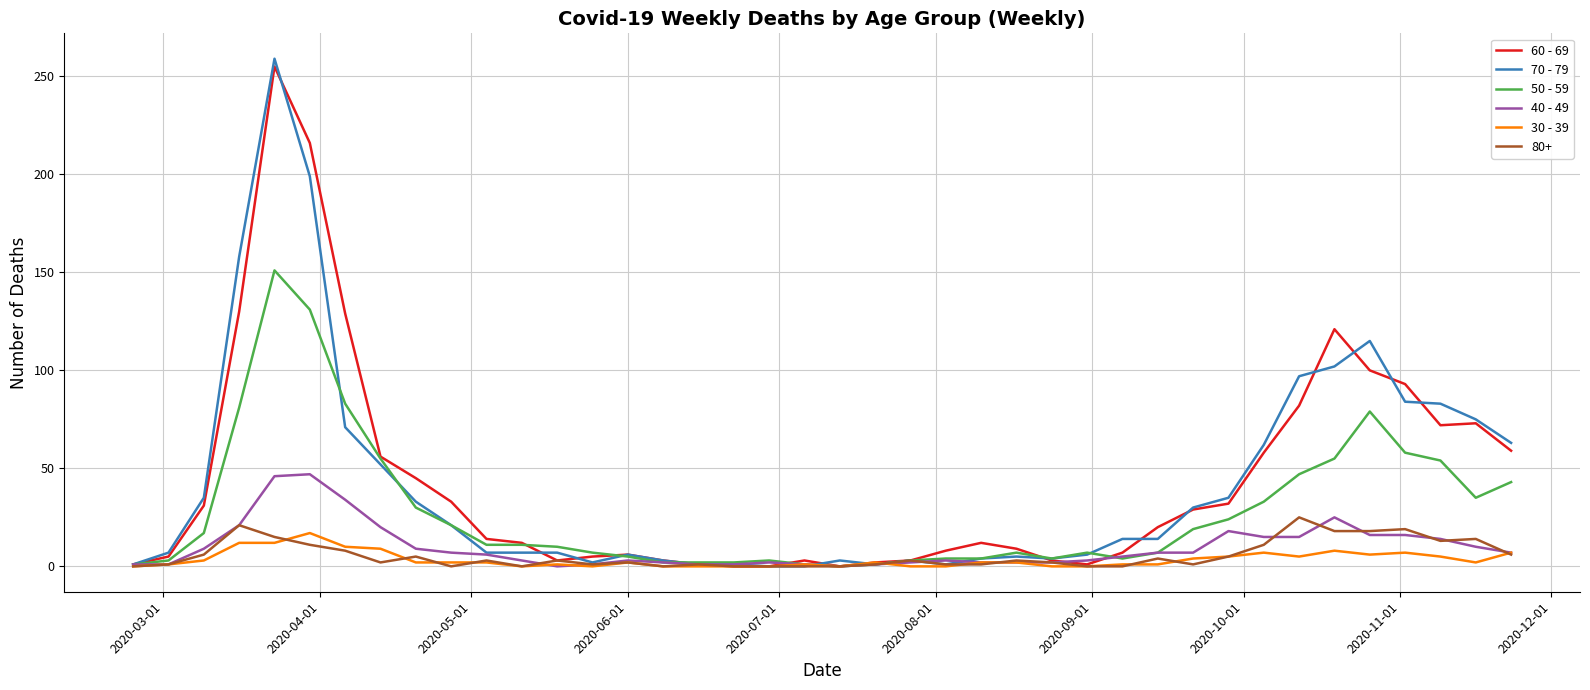

Which series has the widest spread of values?

70 - 79